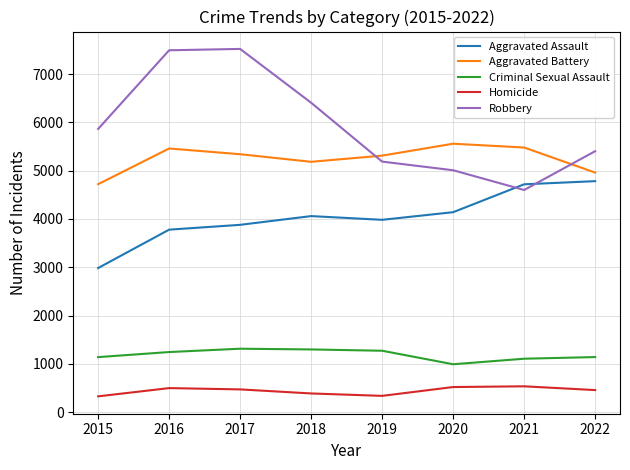

In Homicide, how many points are higher than both neighbors (excluding endpoints)?

2